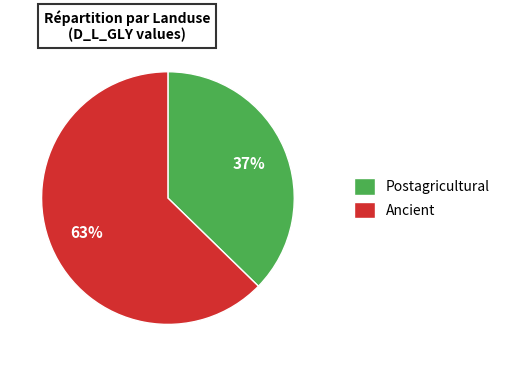

Which slice represents more than half of the pie?

Ancient